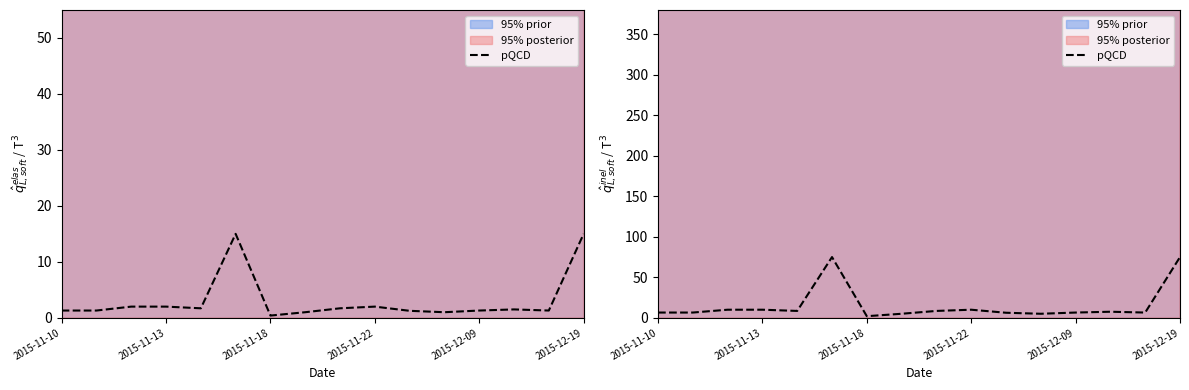

What is the ratio of the value at 12 to the value at 7?

1.3